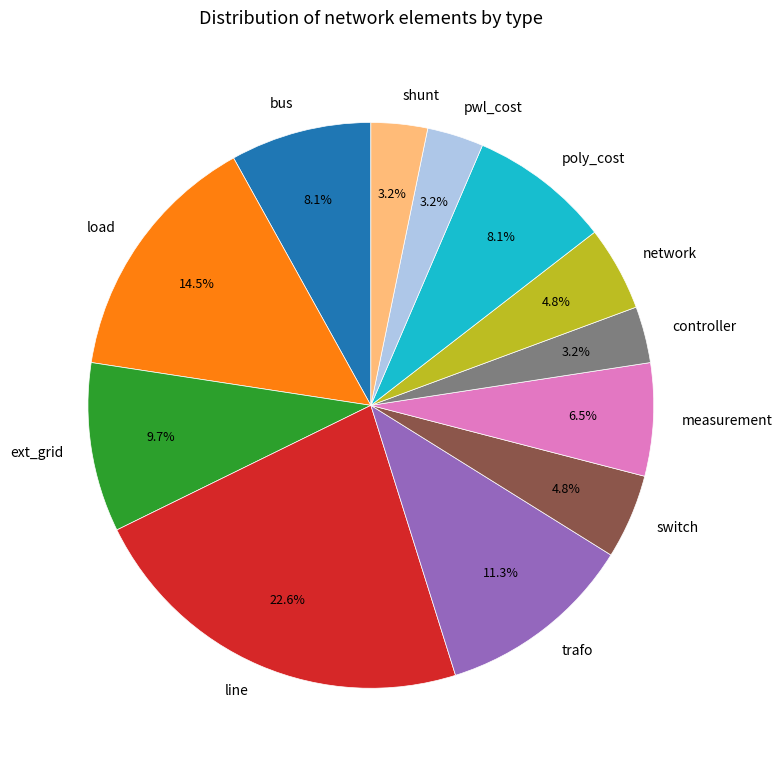

To the nearest percent, what percentage of the pie is bus?

8%